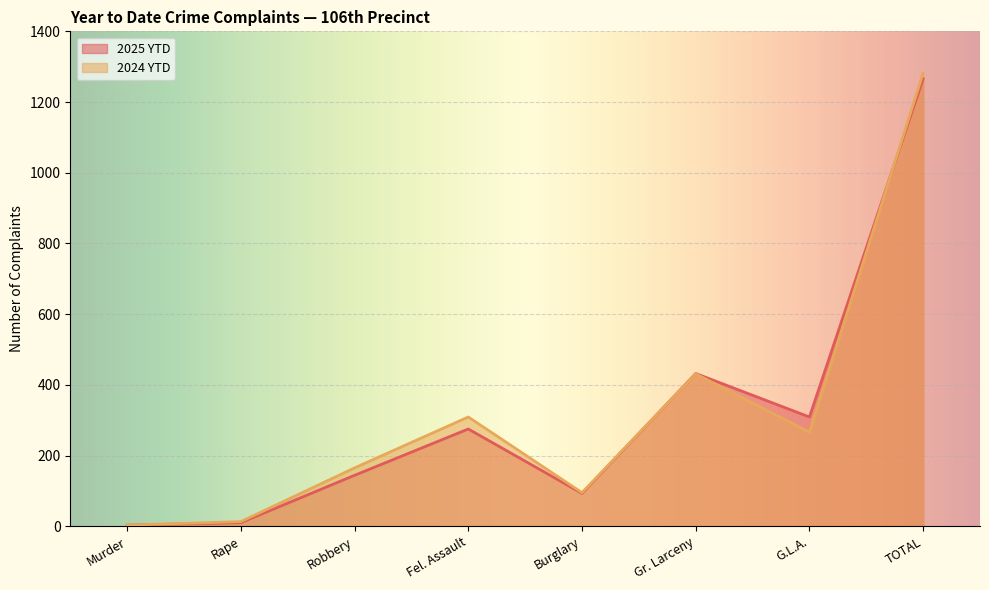

Reading left to right, extract all data points from this chart.

2025 YTD: 3	10	144	275	93	432	309	1266
2024 YTD: 3	13	165	309	95	431	266	1282